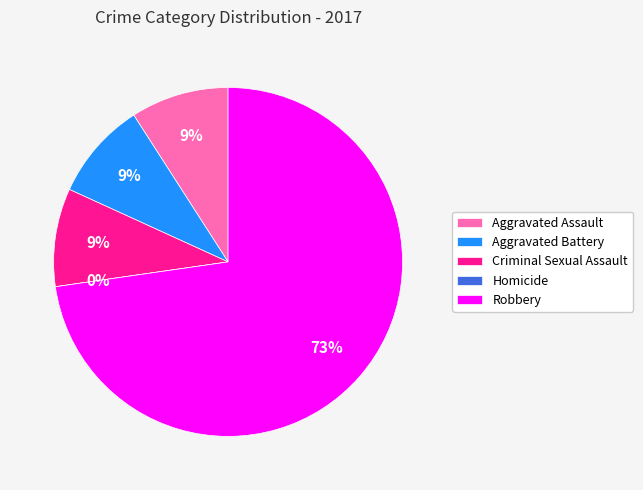

What is the change in value from Aggravated Battery to Homicide?

-1